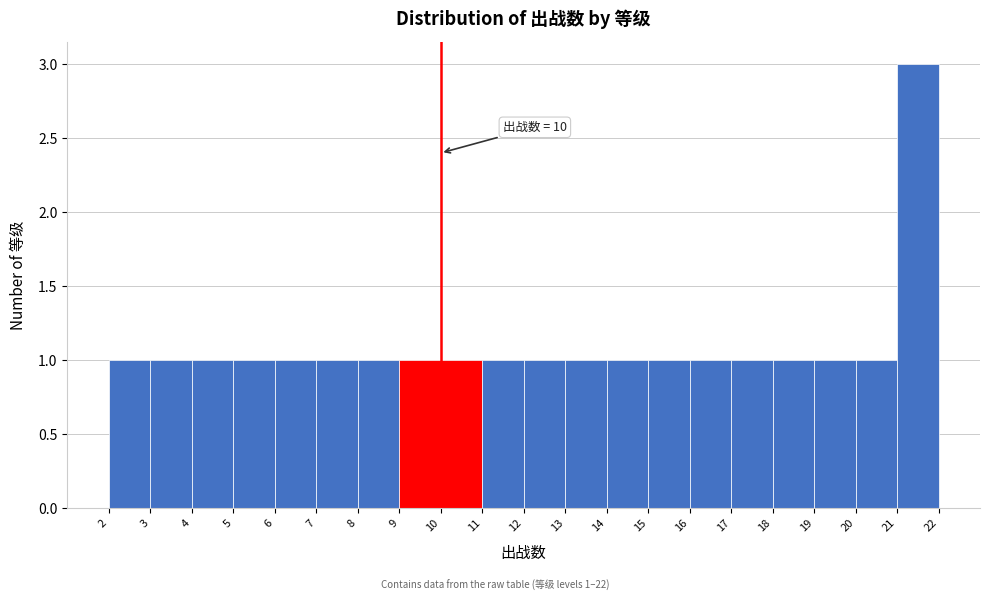

Over which range of the x-axis is the bar tallest?

21 to 22